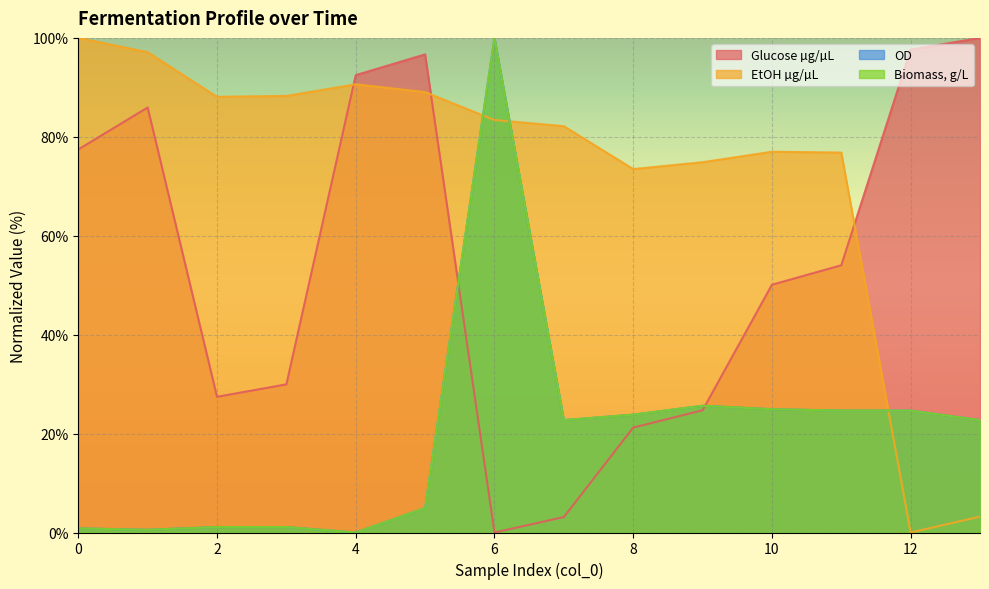

What is the value of the EtOH µg/µL point at the 2nd from the left?

97.1